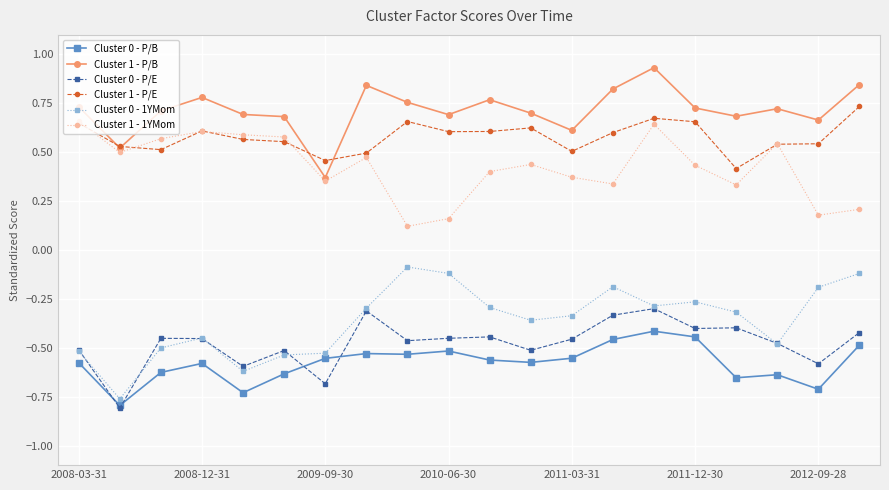

At how many categories does at least one series exceed 0?

20